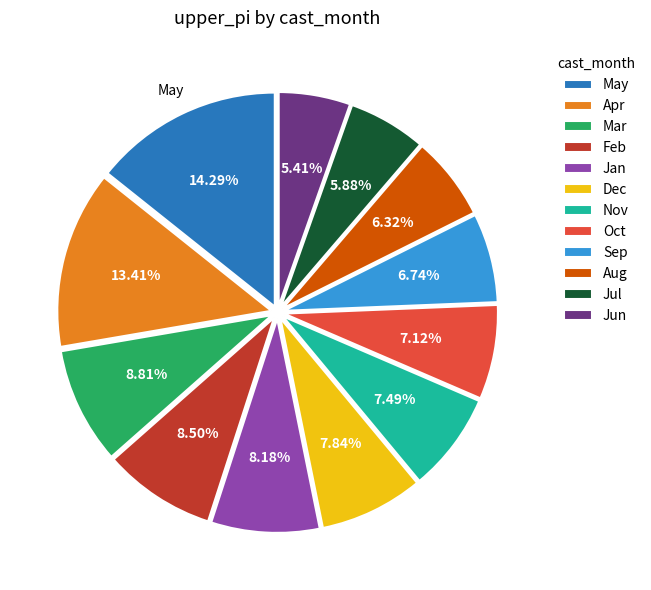

To the nearest percent, what is the average slice percentage?

8%